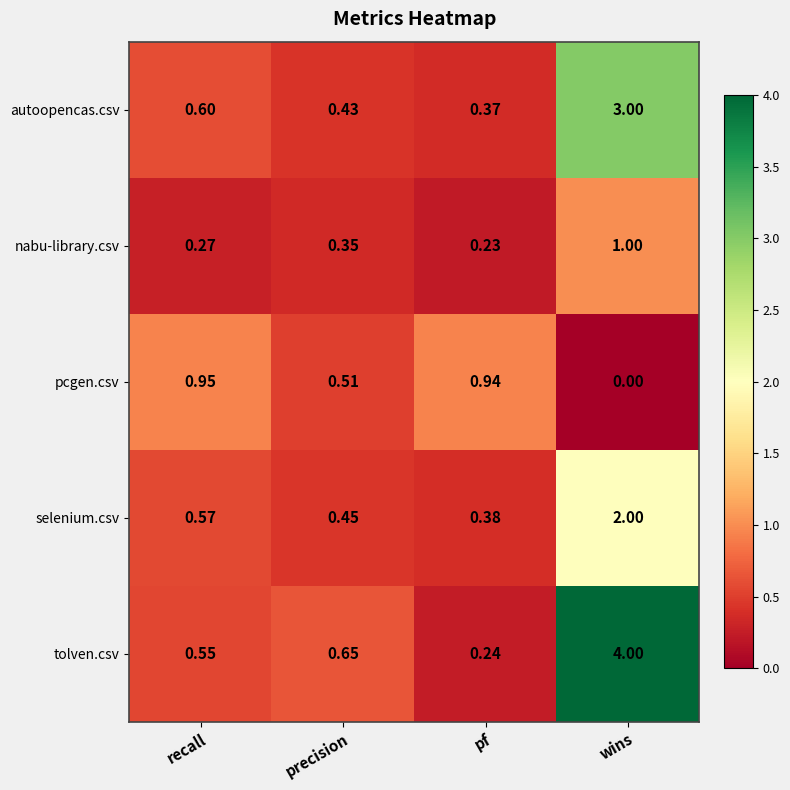

Count the number of categories in the chart.

4